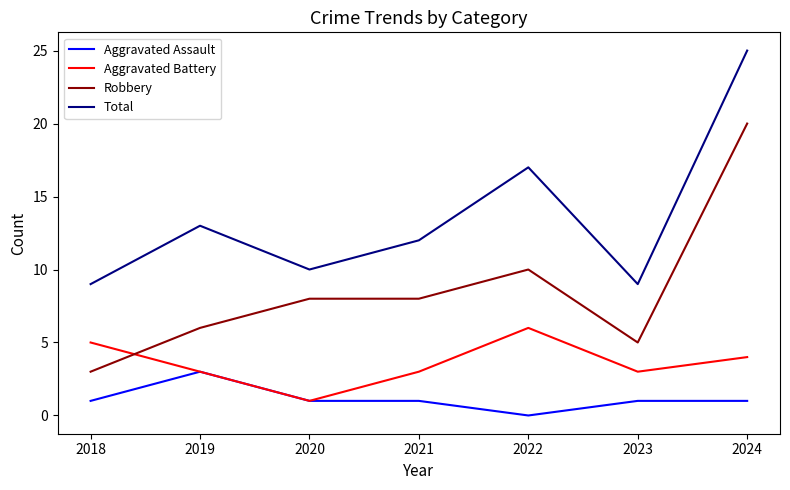

Reading left to right, what are all the values shown in this chart?

Aggravated Assault: 2018=1	2019=3	2020=1	2021=1	2022=0	2023=1	2024=1
Aggravated Battery: 2018=5	2019=3	2020=1	2021=3	2022=6	2023=3	2024=4
Robbery: 2018=3	2019=6	2020=8	2021=8	2022=10	2023=5	2024=20
Total: 2018=9	2019=13	2020=10	2021=12	2022=17	2023=9	2024=25